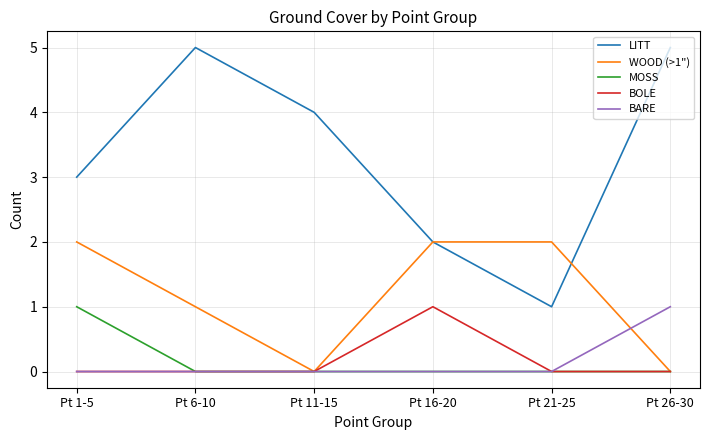

The BOLE series shows 0 at Pt 11-15. True or false?

True